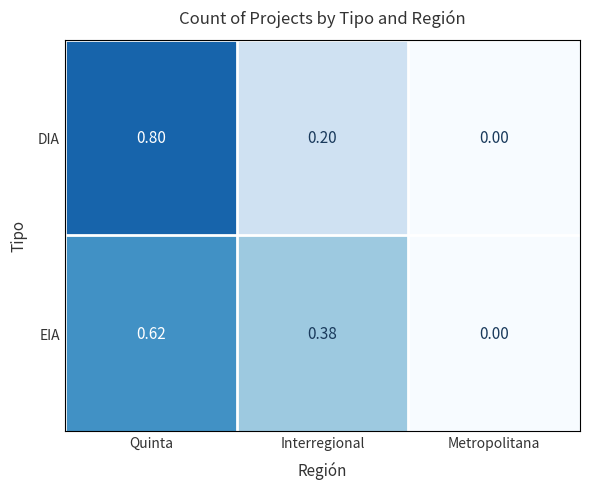

Which series has the widest spread of values?

DIA